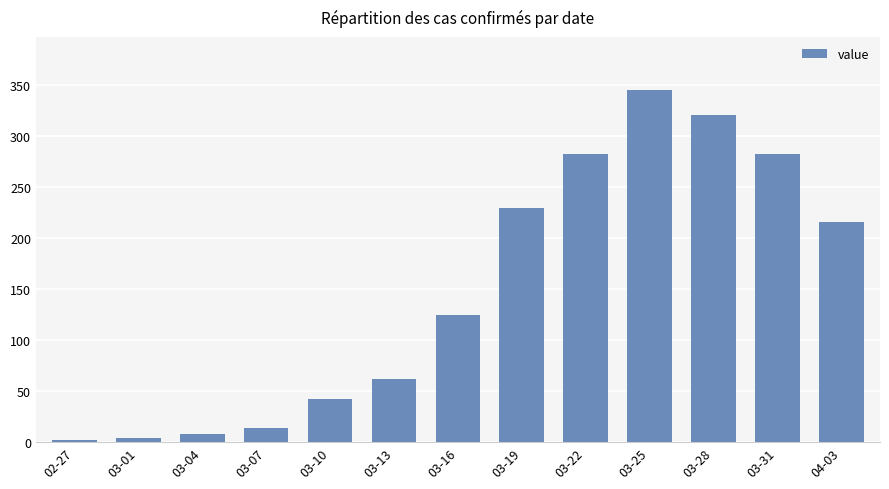

What is the change in value from 03-25 to 03-28?

-25